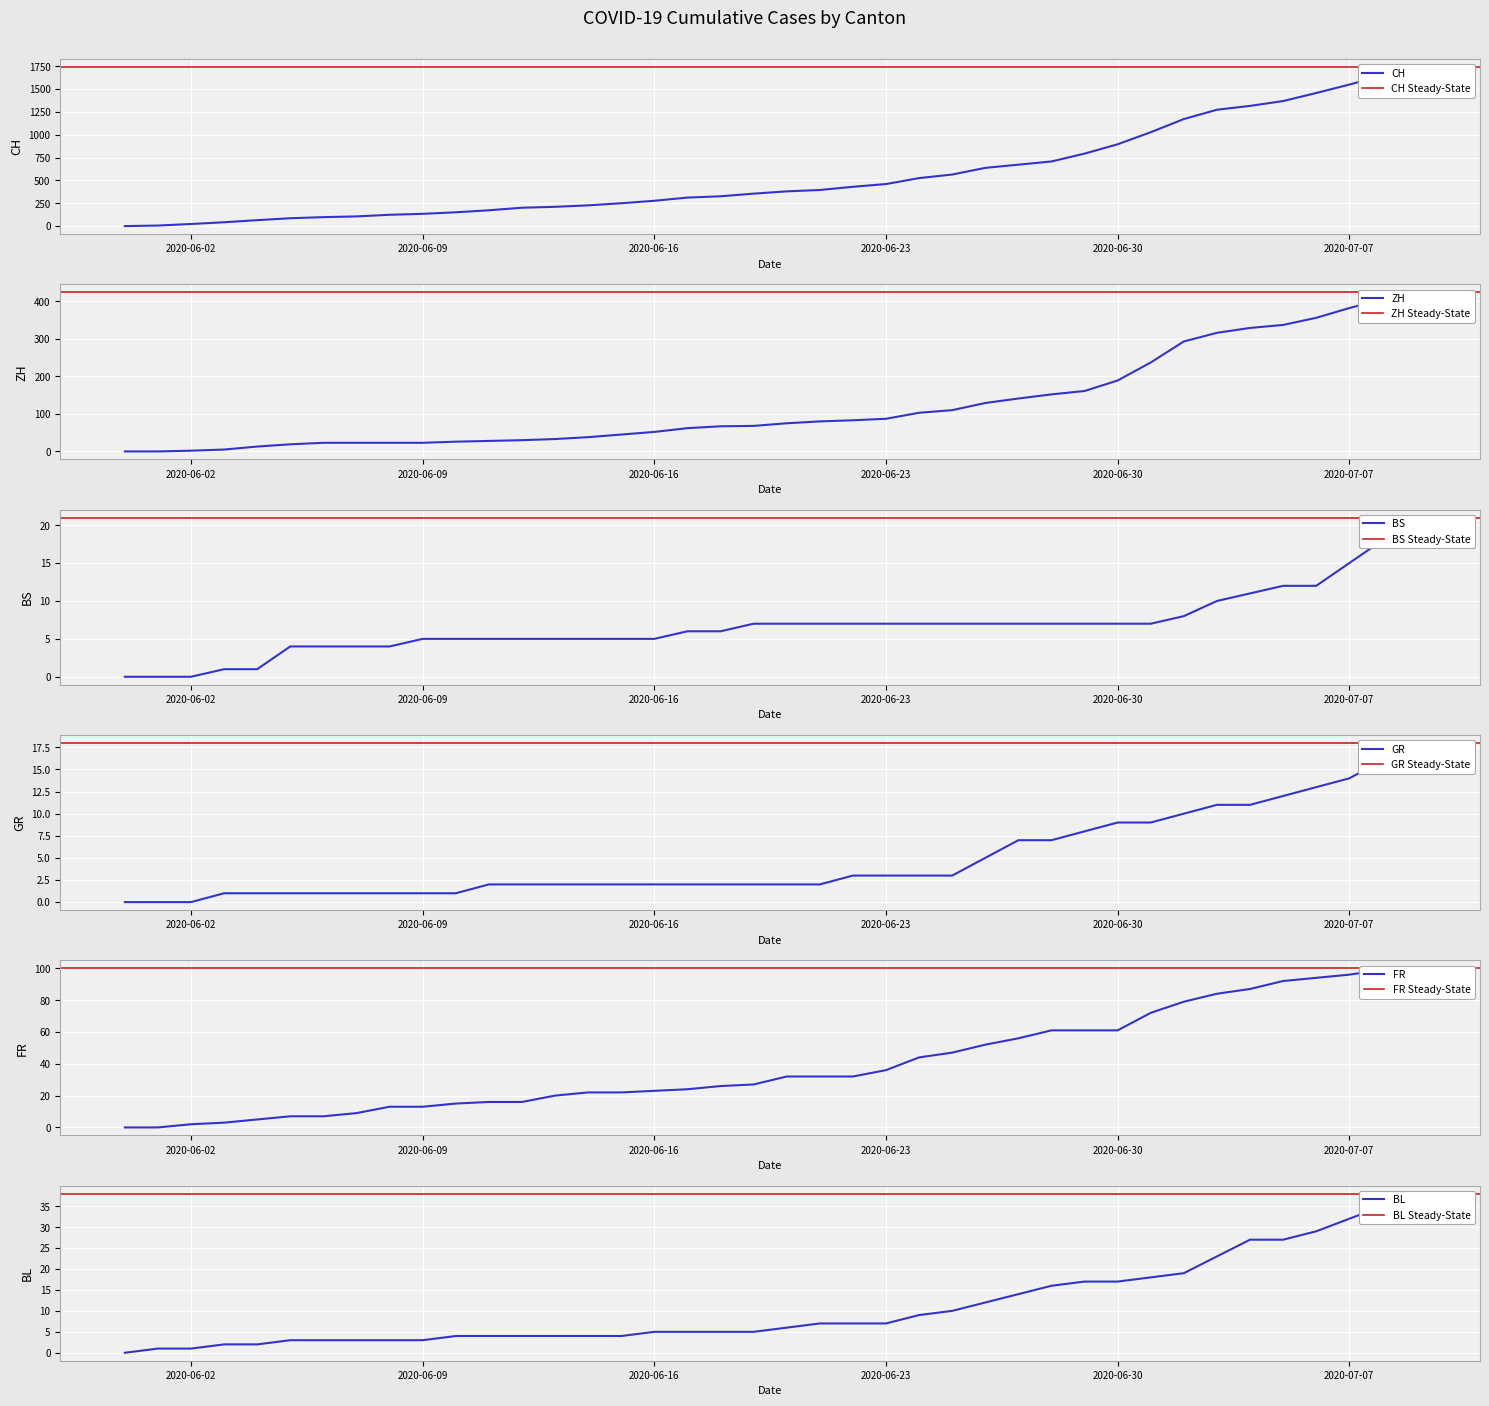

At which category is the sum across all series the highest?

2020-07-09